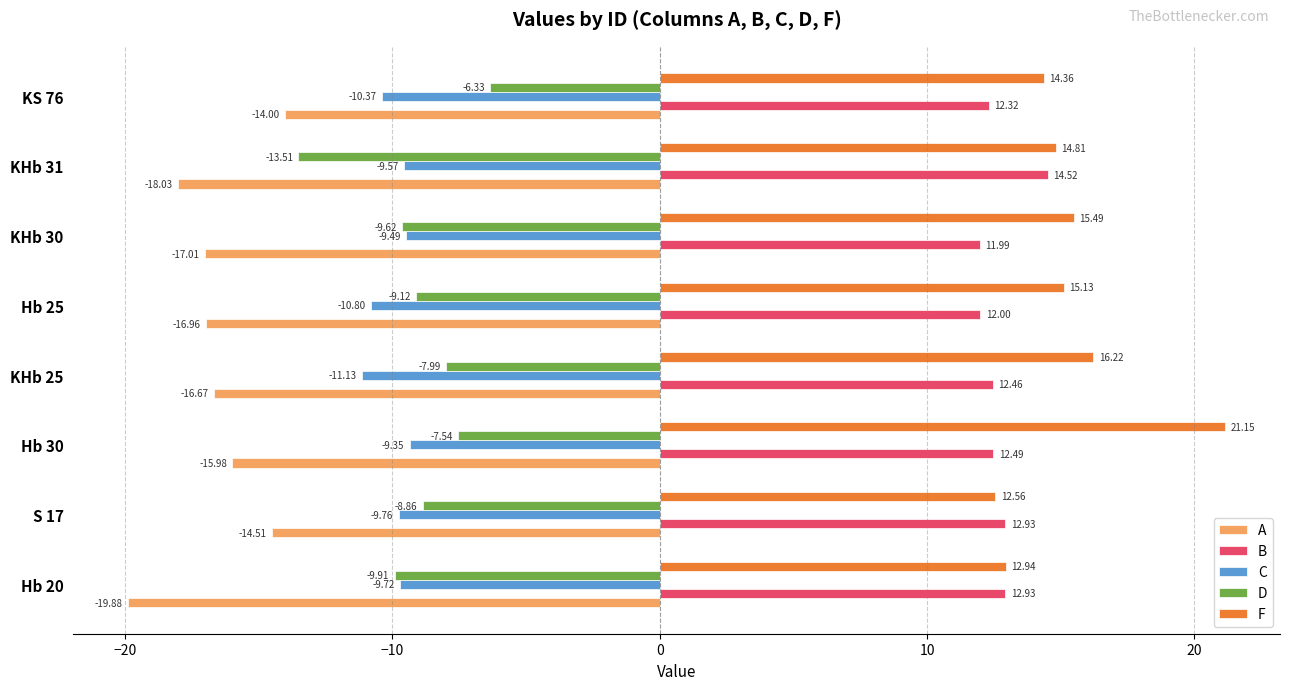

Which series changed the most between Hb 20 and Hb 30?

F